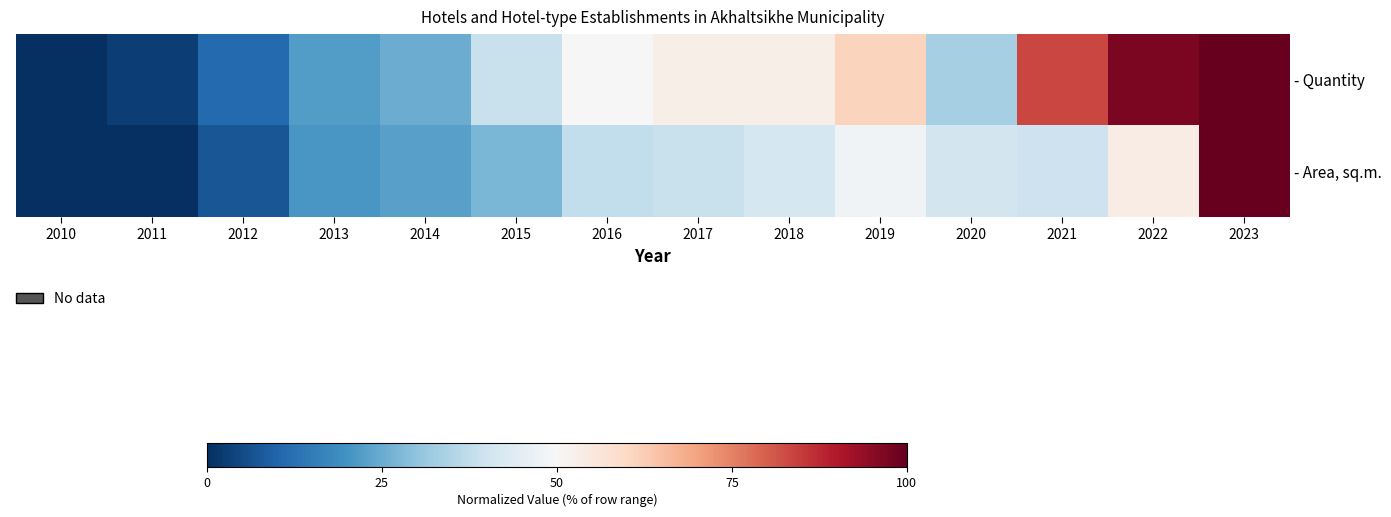

Rank the series by their maximum value, from highest to lowest.

- Quantity, - Area, sq.m.